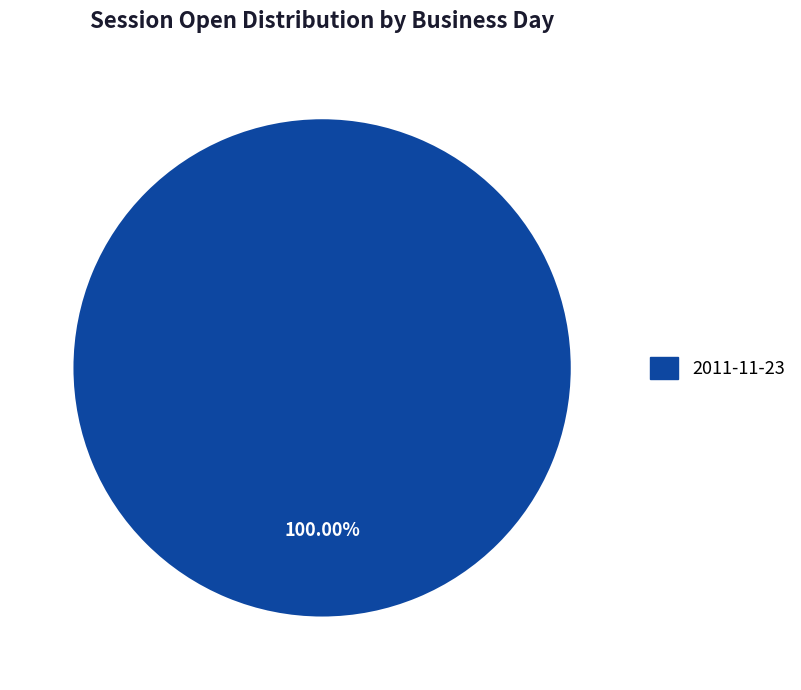

Is there a majority slice in this chart?

Yes